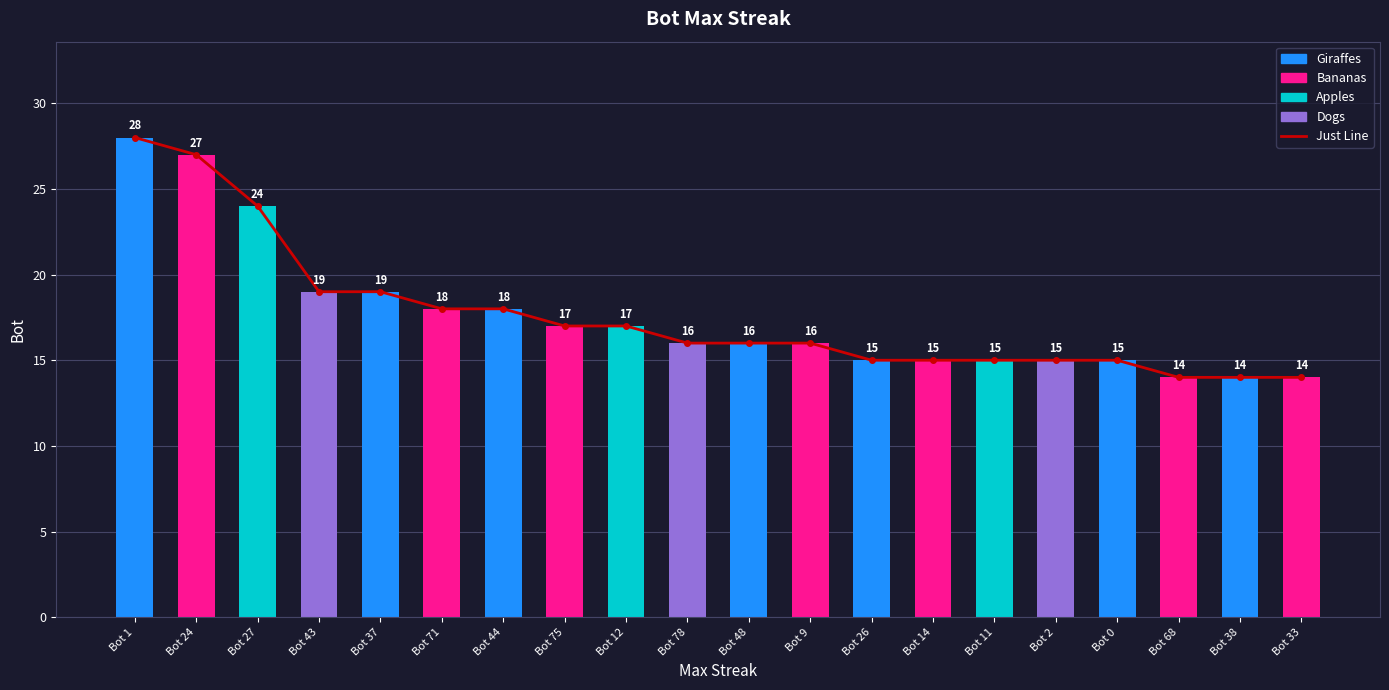

The value of Just Line at Bot 12 is 25. True or false?

False